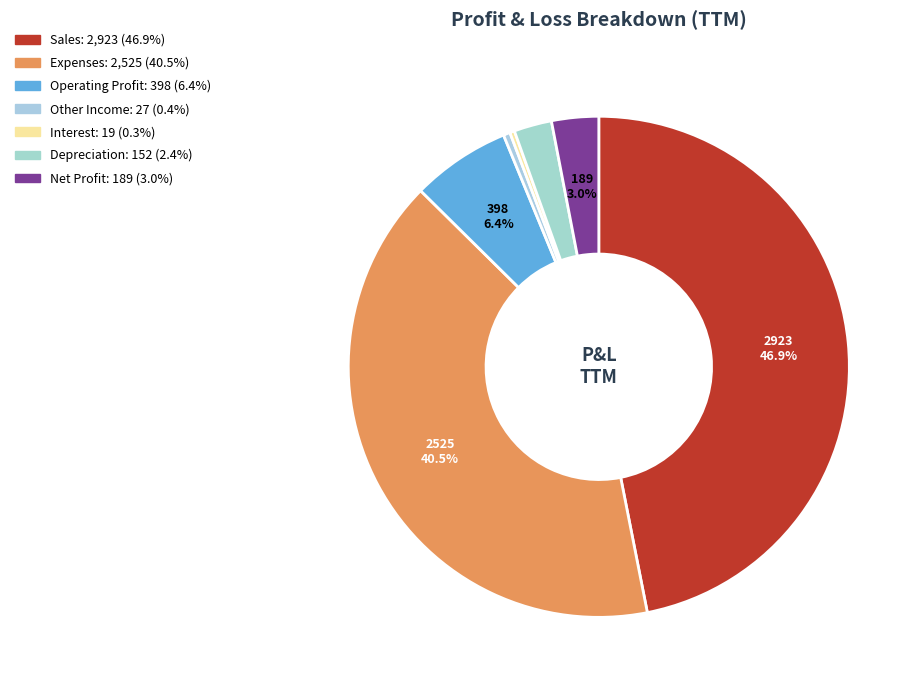

To the nearest percent, what portion does Operating Profit represent?

6%